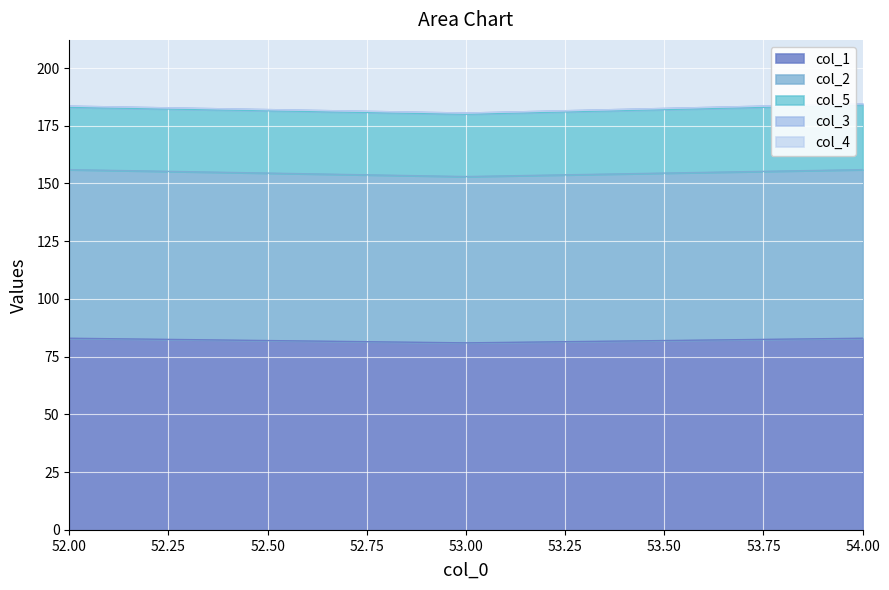

What is the total value across all series at 53.0?

180.5